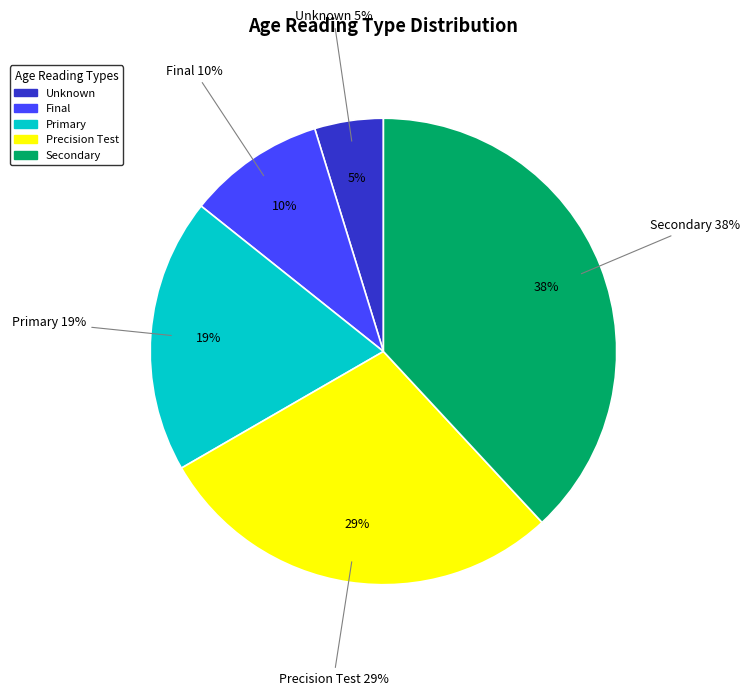

Is the sum of Precision Test and Primary greater than half?

No